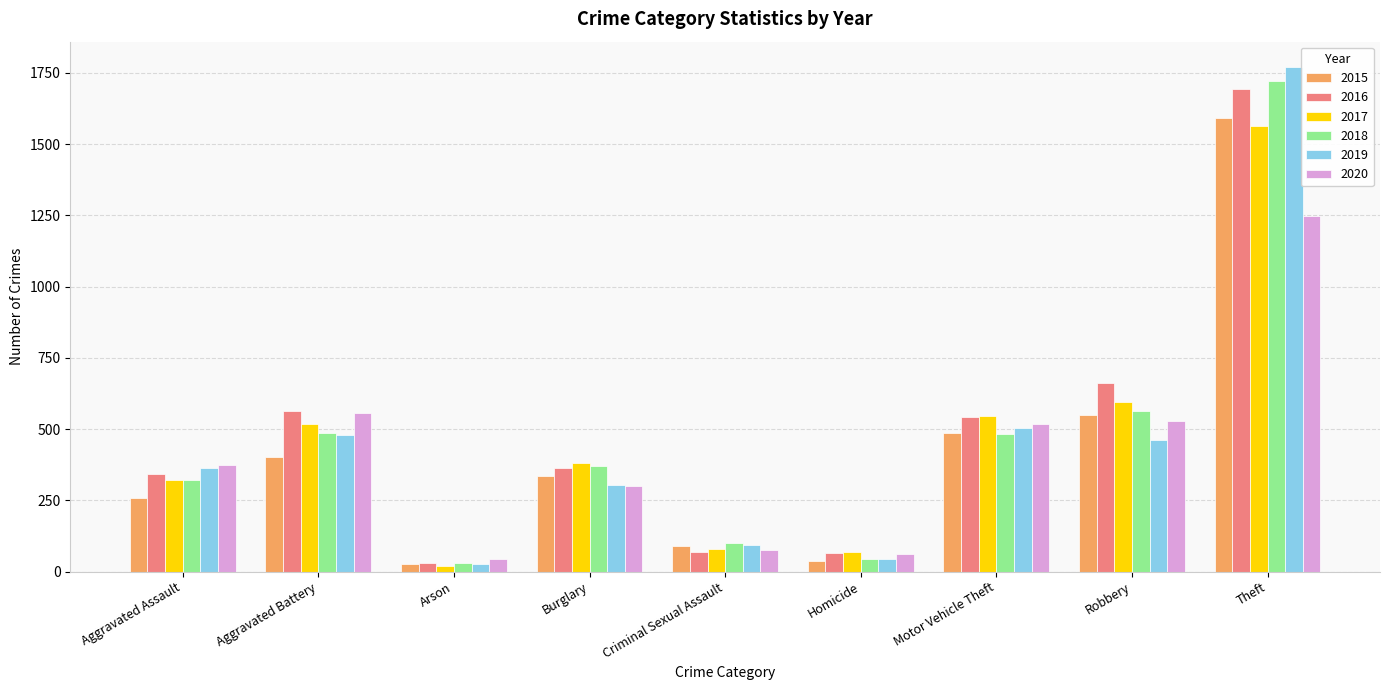

At which category is the sum across all series the highest?

Theft